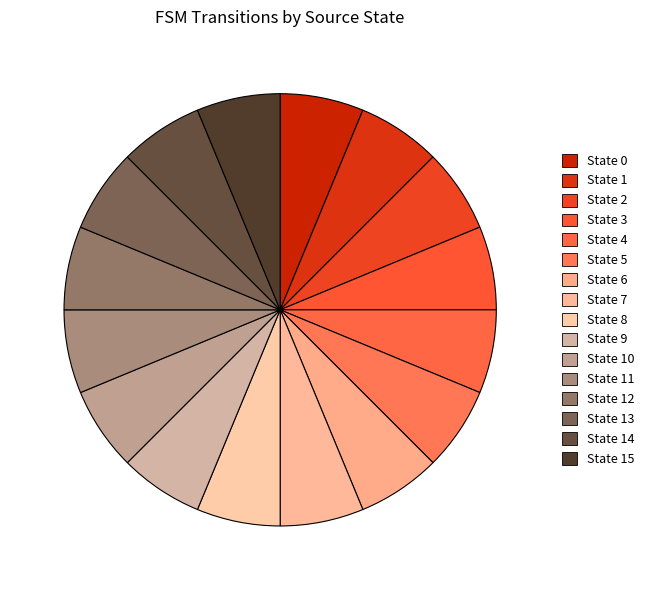

Between State 0 and State 1, which is larger?

State 0